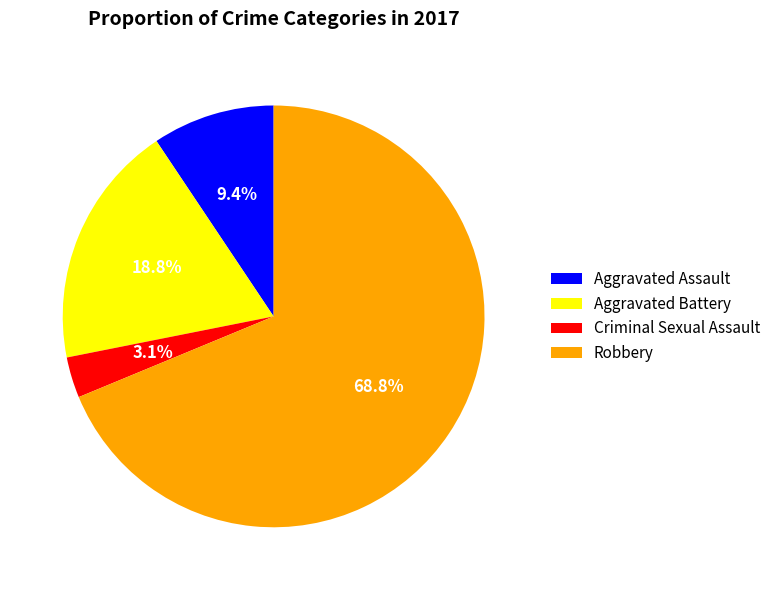

Between Aggravated Battery and Criminal Sexual Assault, which is larger?

Aggravated Battery